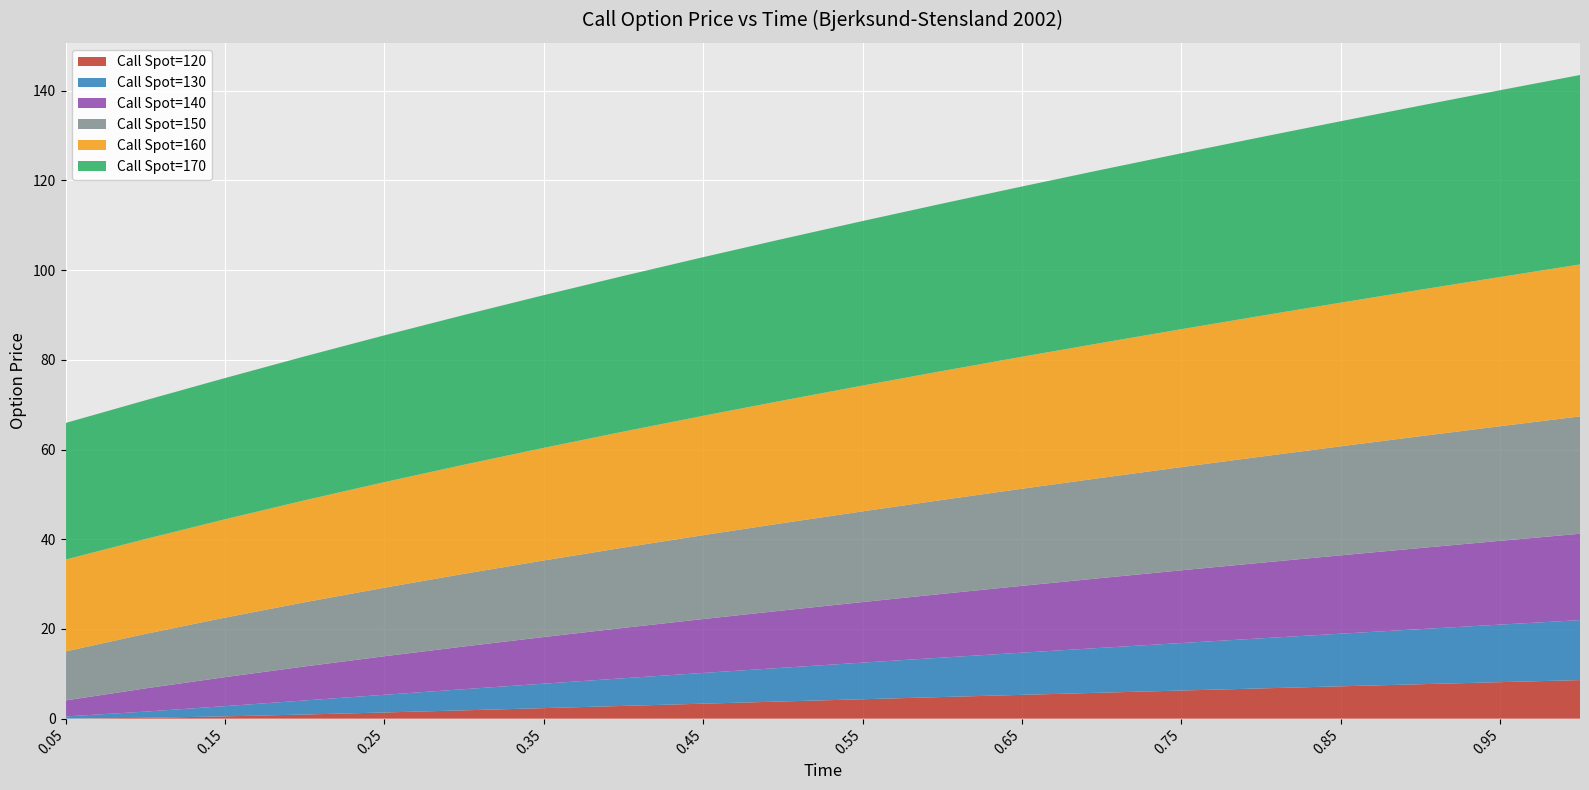

Reading right to left, list all the values displayed in this chart.

Call Spot=120: 1.0=8.6	0.95=8.1	0.9=7.7	0.85=7.2	0.8=6.7	0.75=6.3	0.7=5.8	0.65=5.3	0.6=4.8	0.55=4.3	0.5=3.8	0.45=3.3	0.4=2.8	0.35=2.3	0.3=1.9	0.25=1.4	0.2=0.9	0.15=0.5	0.1=0.2	0.05=0.0
Call Spot=130: 1.0=13.4	0.95=12.8	0.9=12.3	0.85=11.7	0.8=11.2	0.75=10.6	0.7=10.0	0.65=9.4	0.6=8.8	0.55=8.2	0.5=7.5	0.45=6.9	0.4=6.2	0.35=5.5	0.3=4.7	0.25=3.9	0.2=3.1	0.15=2.3	0.1=1.4	0.05=0.5
Call Spot=140: 1.0=19.3	0.95=18.7	0.9=18.1	0.85=17.5	0.8=16.9	0.75=16.2	0.7=15.6	0.65=14.9	0.6=14.2	0.55=13.5	0.5=12.8	0.45=12.0	0.4=11.2	0.35=10.4	0.3=9.5	0.25=8.6	0.2=7.6	0.15=6.5	0.1=5.2	0.05=3.6
Call Spot=150: 1.0=26.2	0.95=25.6	0.9=24.9	0.85=24.3	0.8=23.7	0.75=23.0	0.7=22.3	0.65=21.7	0.6=20.9	0.55=20.2	0.5=19.5	0.45=18.7	0.4=17.9	0.35=17.1	0.3=16.2	0.25=15.3	0.2=14.3	0.15=13.3	0.1=12.1	0.05=10.9
Call Spot=160: 1.0=33.9	0.95=33.3	0.9=32.7	0.85=32.0	0.8=31.4	0.75=30.8	0.7=30.1	0.65=29.4	0.6=28.7	0.55=28.0	0.5=27.3	0.45=26.6	0.4=25.9	0.35=25.1	0.3=24.3	0.25=23.5	0.2=22.7	0.15=21.9	0.1=21.2	0.05=20.5
Call Spot=170: 1.0=42.2	0.95=41.6	0.9=41.1	0.85=40.5	0.8=39.8	0.75=39.2	0.7=38.6	0.65=38.0	0.6=37.3	0.55=36.7	0.5=36.0	0.45=35.4	0.4=34.7	0.35=34.0	0.3=33.4	0.25=32.7	0.2=32.1	0.15=31.5	0.1=30.9	0.05=30.5